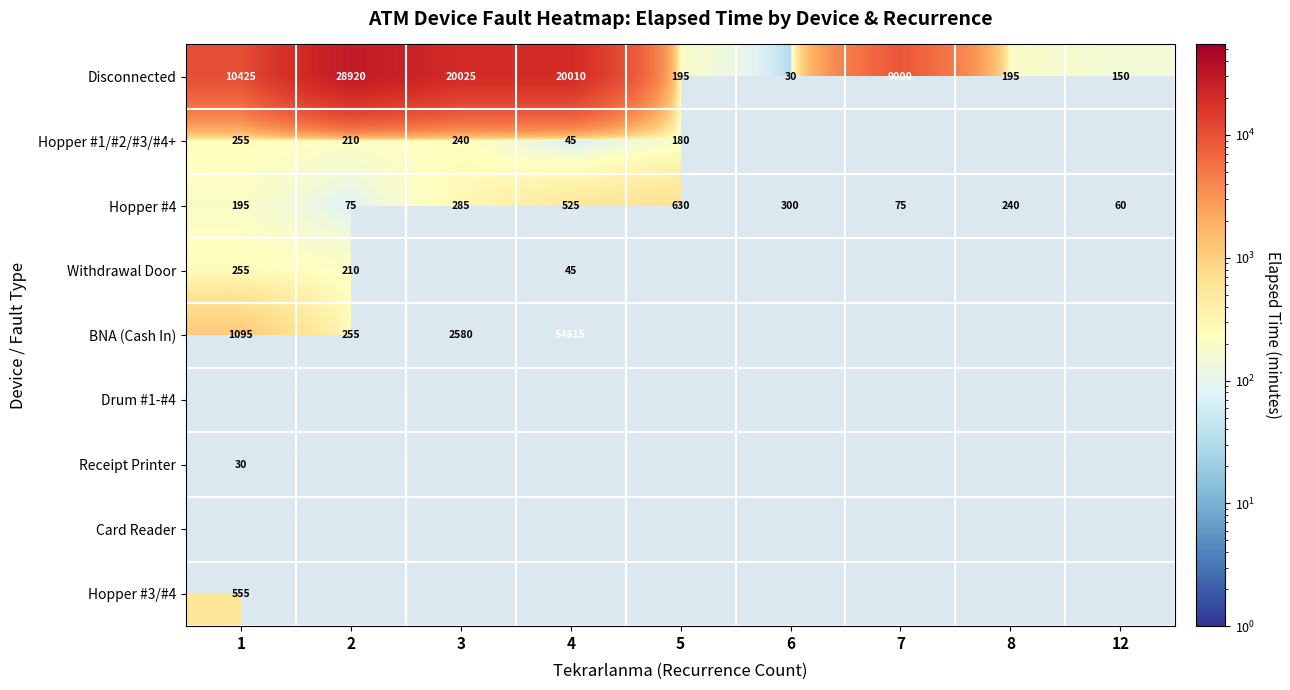

Where does the Hopper #4 series first go above 240?

3